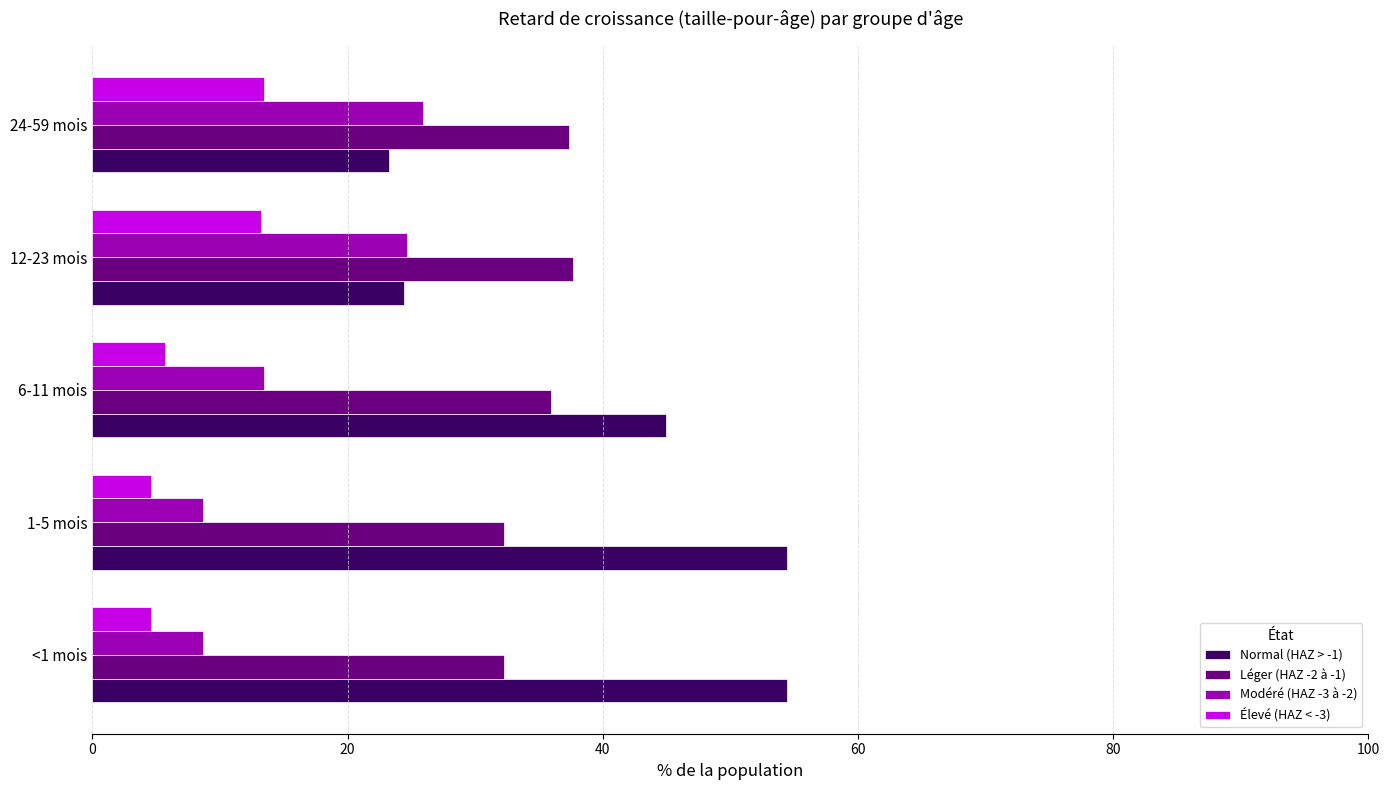

What is the average value of the Modéré (HAZ -3 à -2) series?

16.3